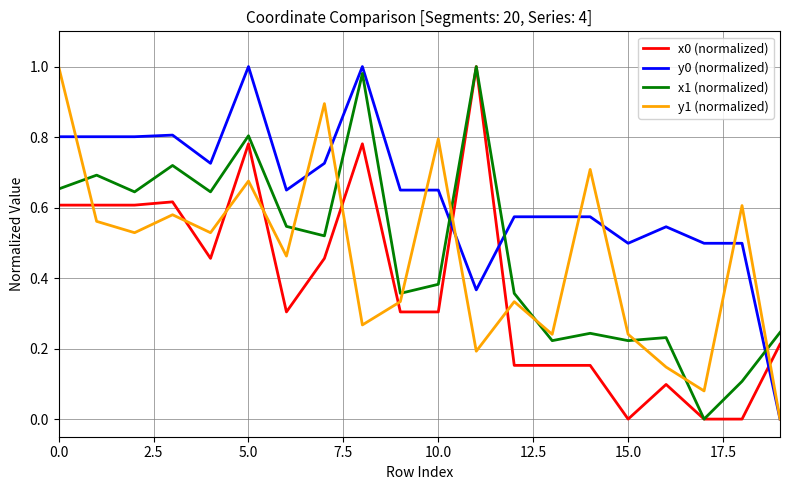

Which series has the largest total across all categories?

y0 (normalized)